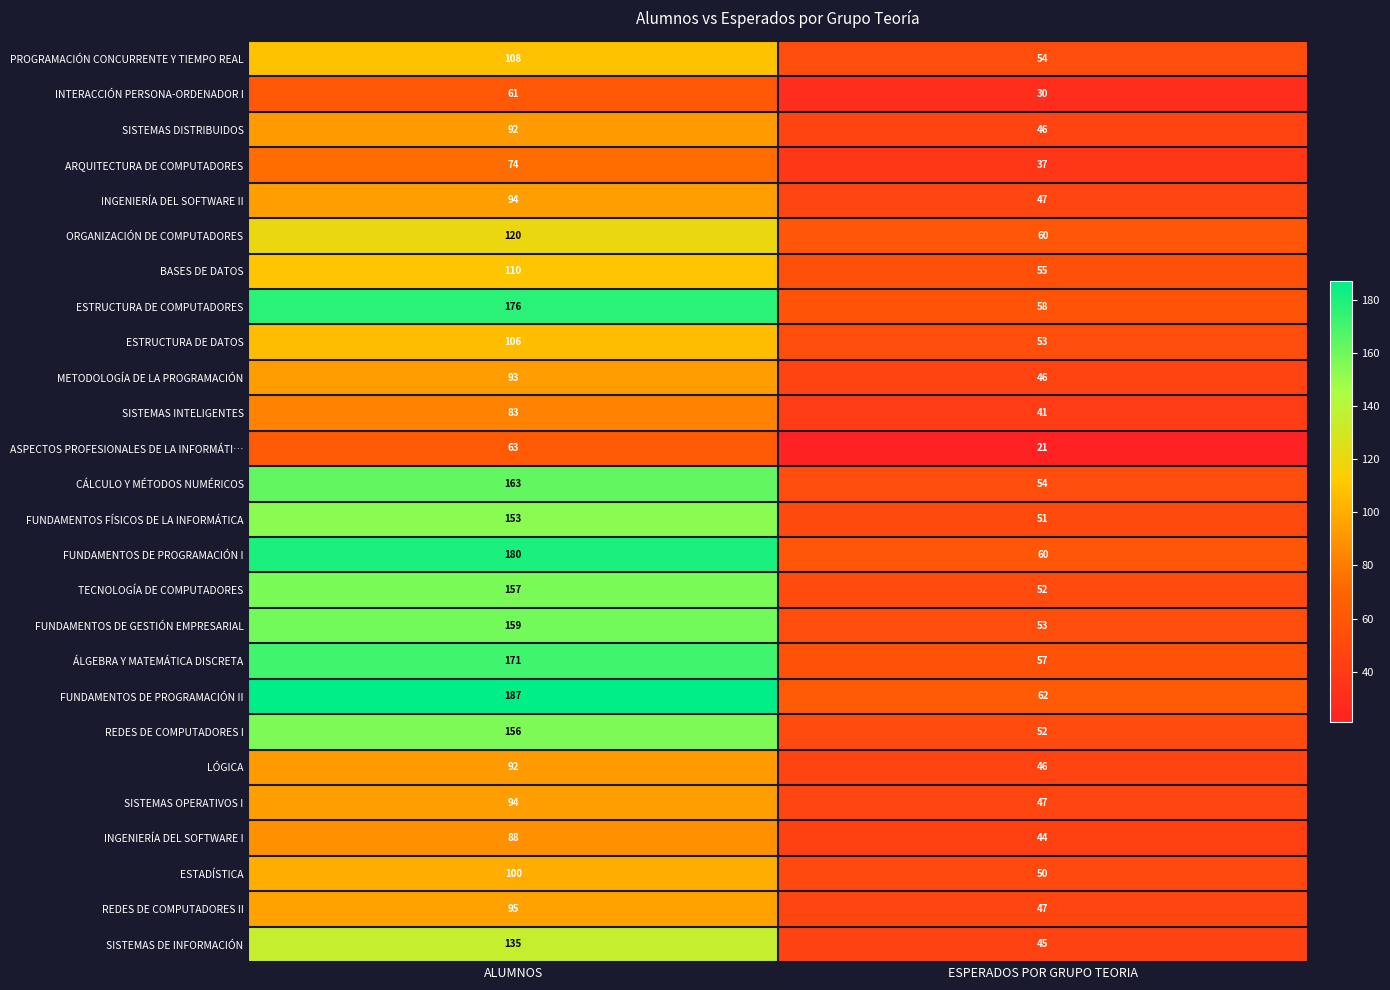

What is the difference between the PROGRAMACIÓN CONCURRENTE Y TIEMPO REAL values at ALUMNOS and ESPERADOS POR GRUPO TEORIA?

54